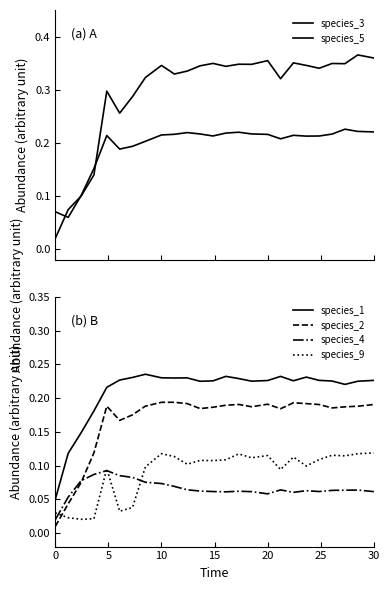

True or false: species_9 has a value of 0.0 at 30.

False